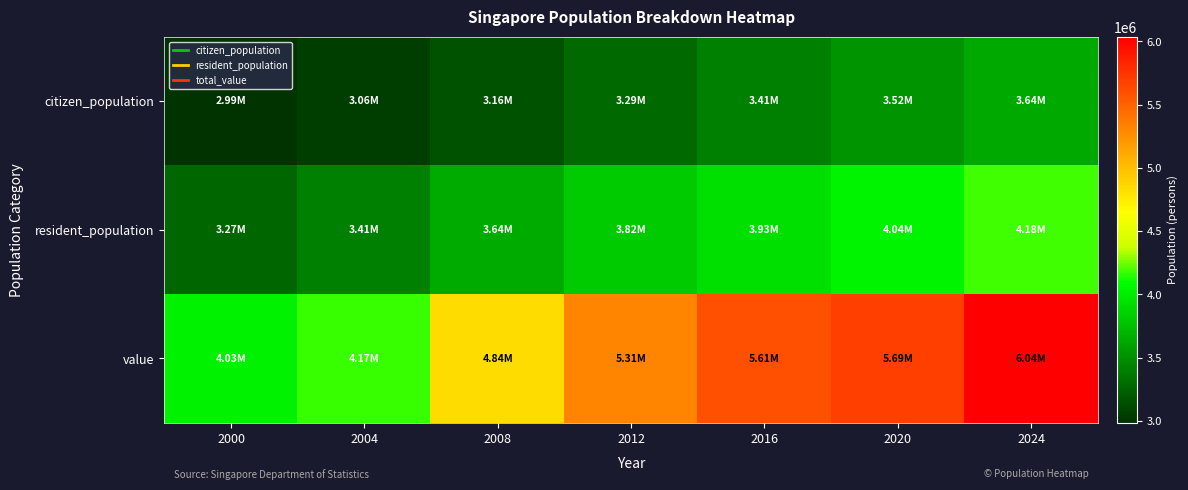

Which series has the widest spread of values?

value